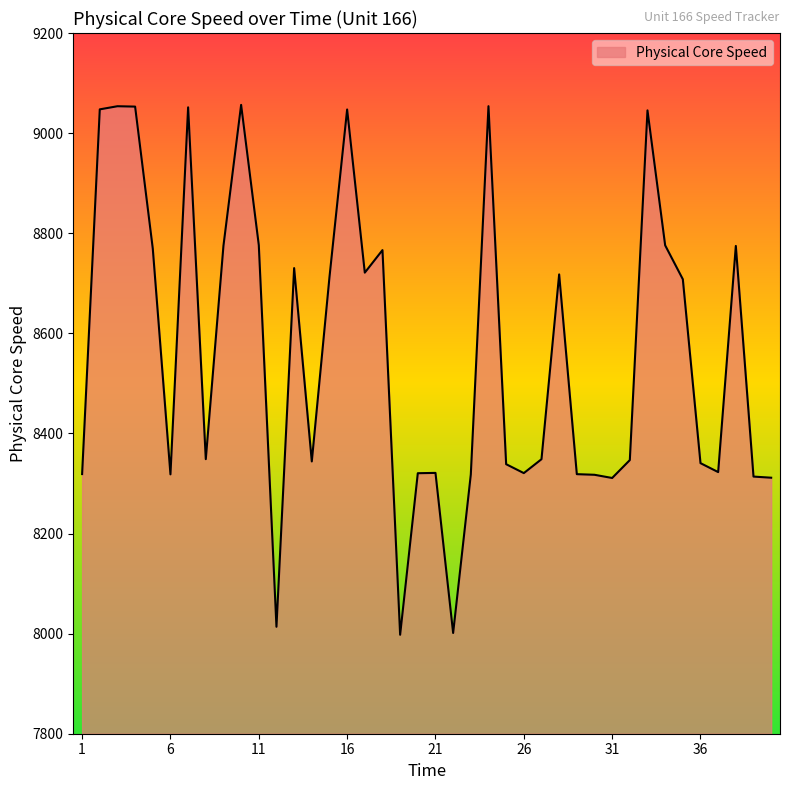

What is the difference between the maximum and minimum values?

1058.7